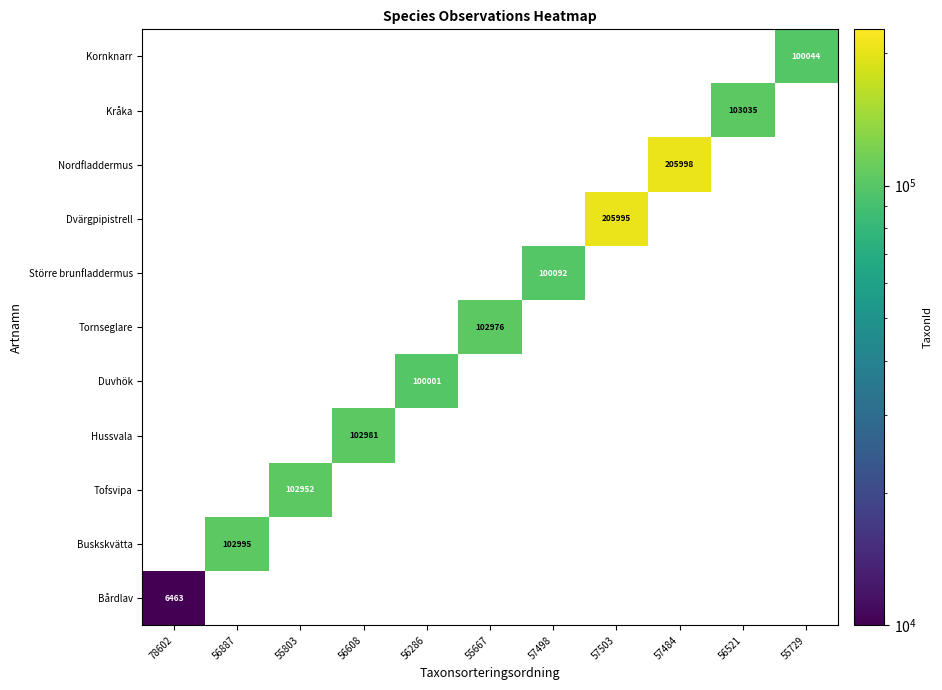

The value of Nordfladdermus at 57484 is 134384. True or false?

False